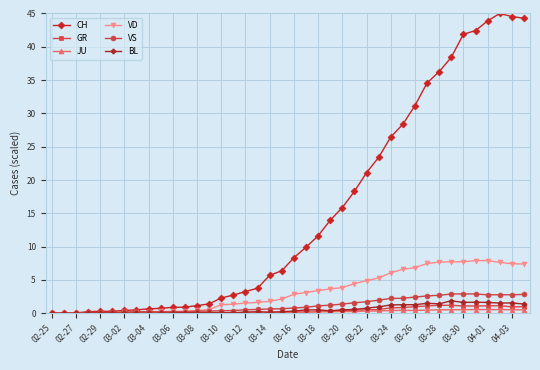

What is the greatest value displayed?

45.0